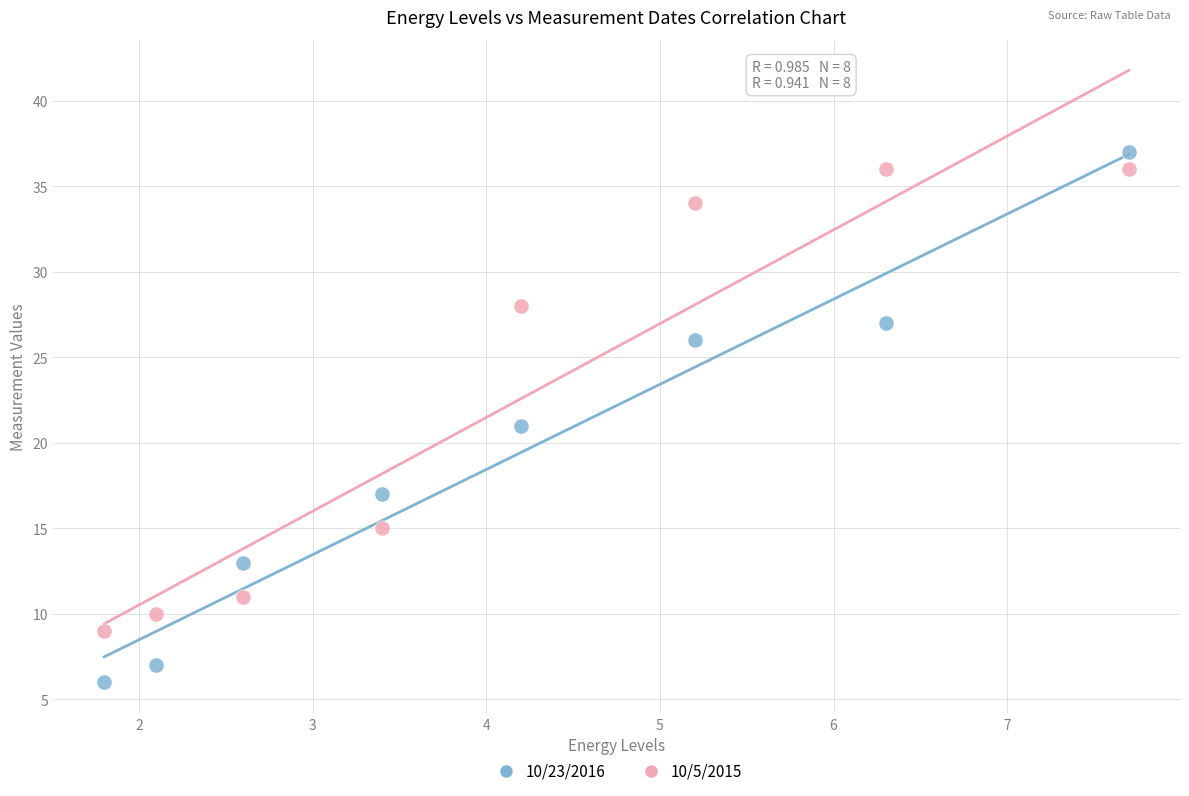

Across all data points, what is the range of Y values (max minus min)?

31